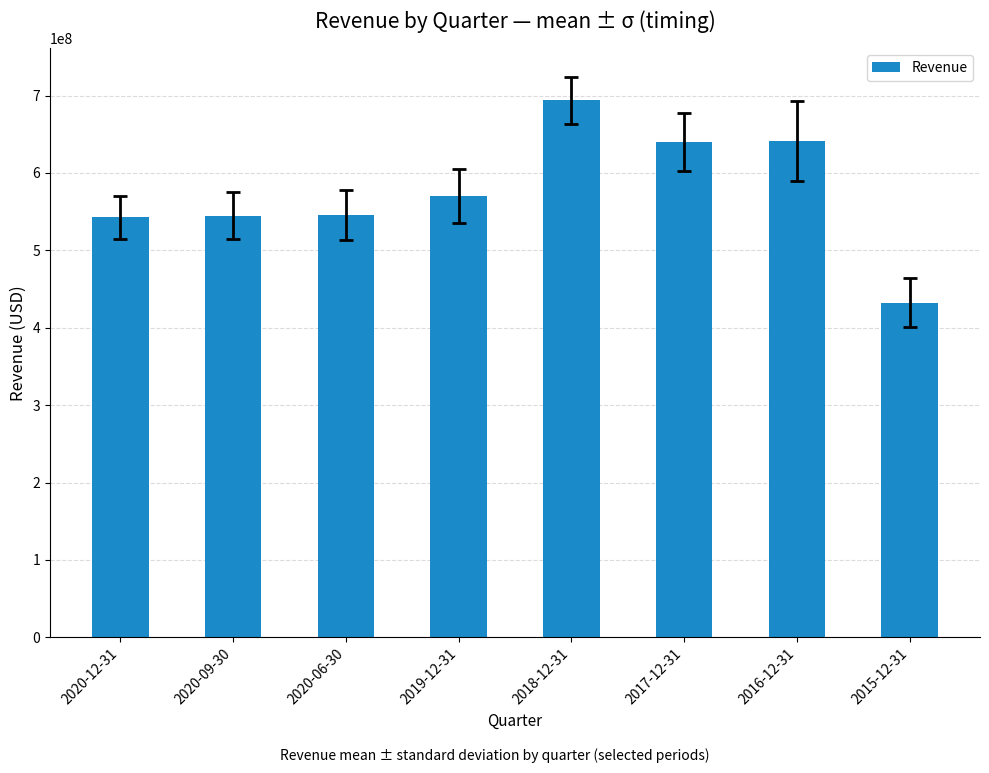

Are the bars horizontal?

No